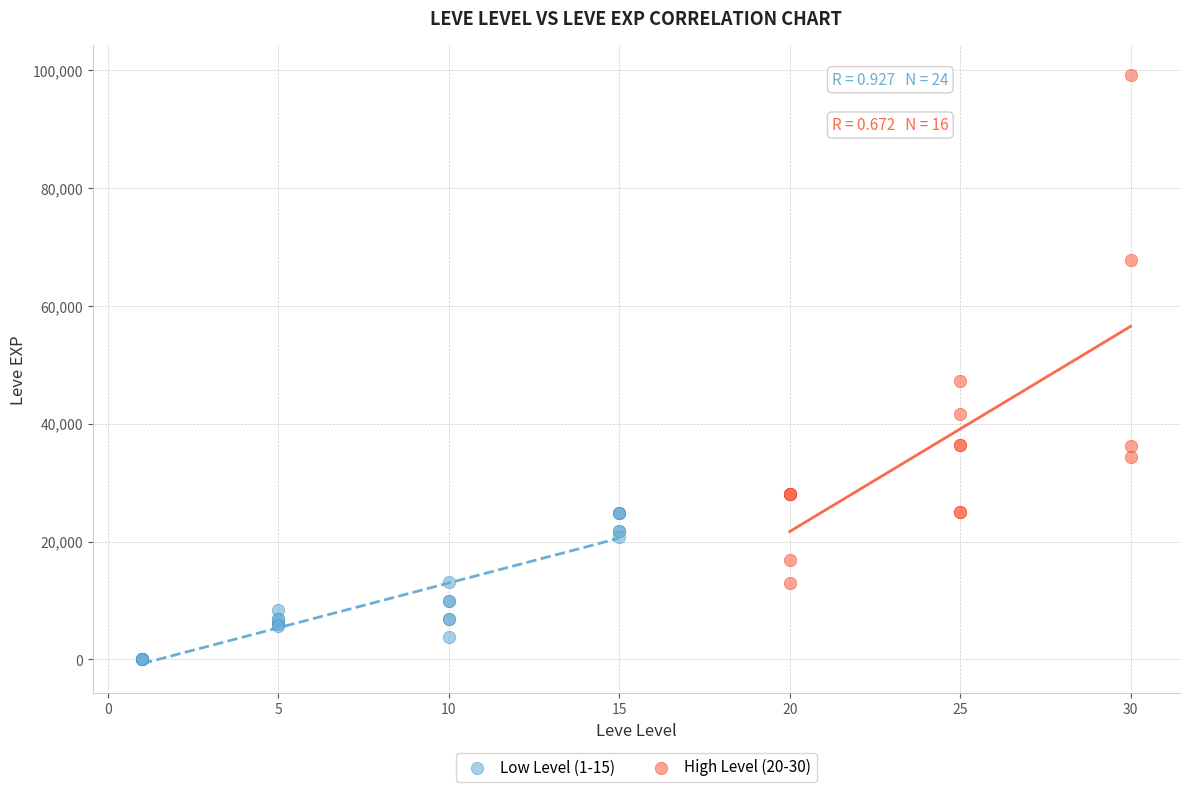

Which series reaches the minimum Y coordinate?

Low Level (1-15)